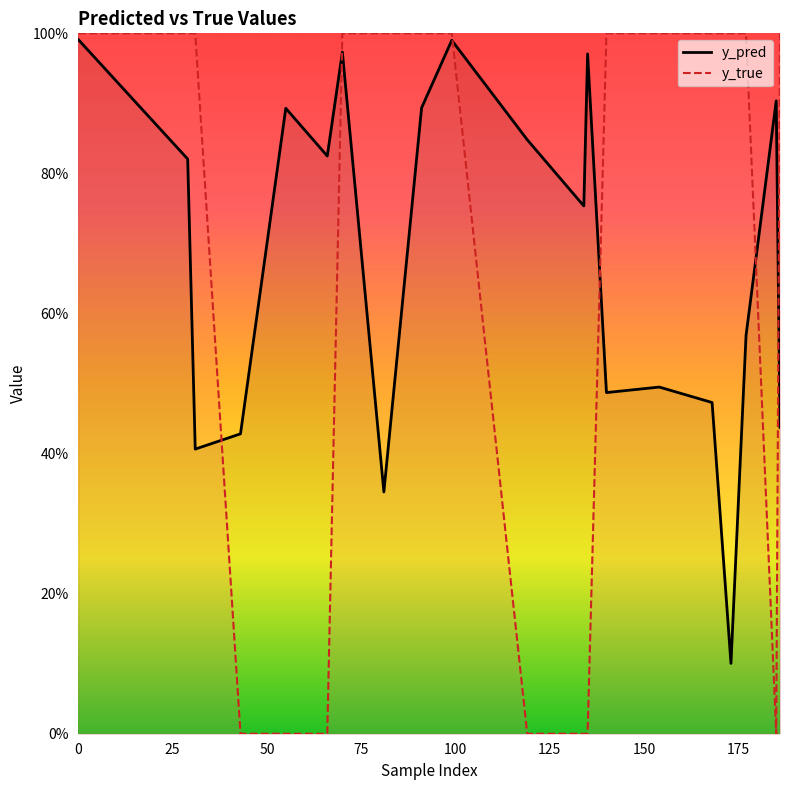

What is the value of the y_pred point at the 8th from the left?

0.3